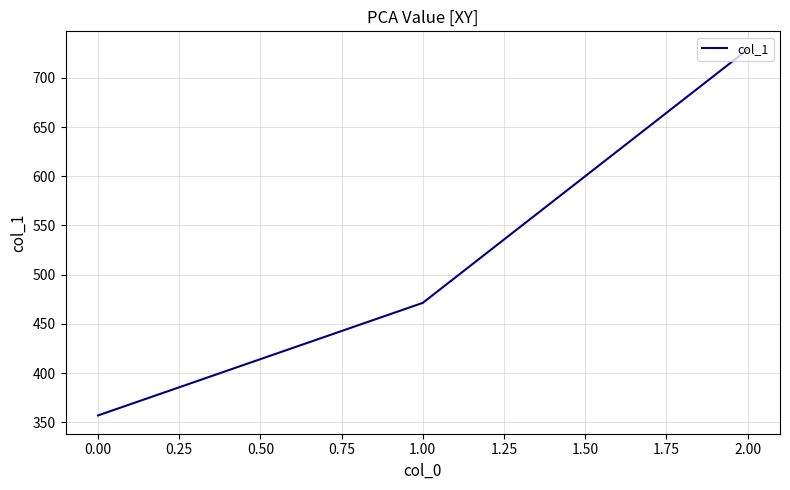

What is the ratio of the value at 1.00 to the value at 2.00?

0.6